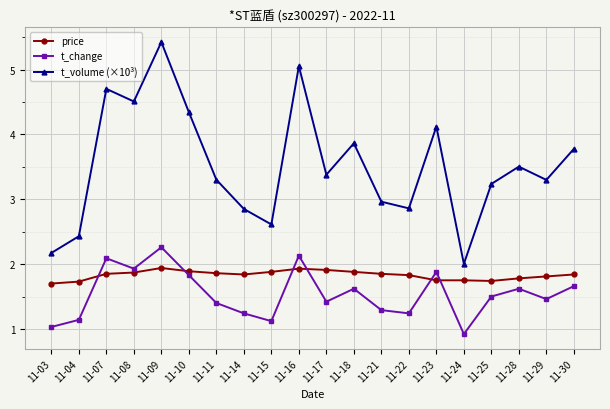

Which category has the lowest value across all series?

11-24